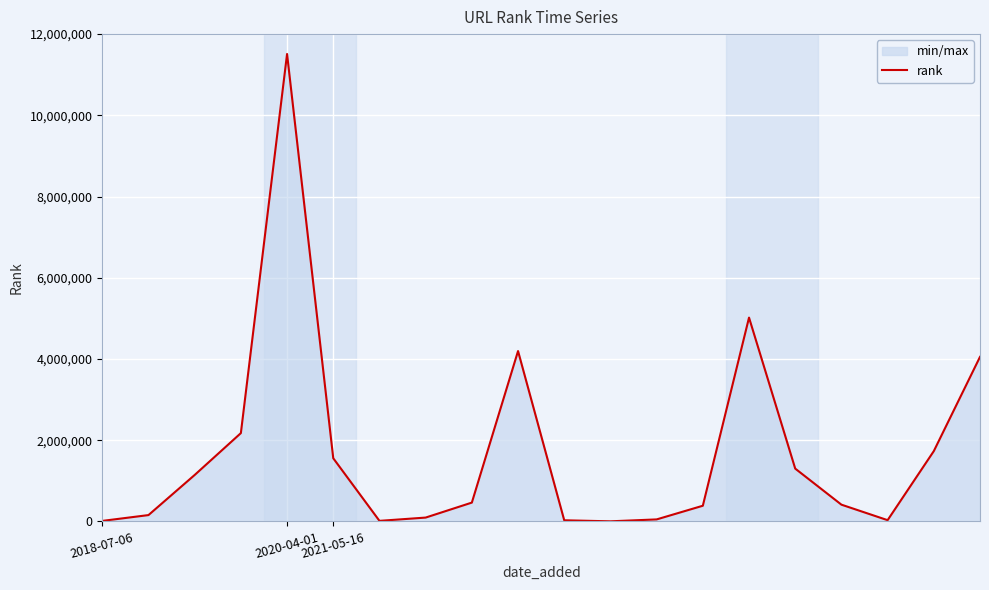

Rank the categories by value from highest to lowest.

4, 14, 9, 19, 3, 18, 5, 15, 2021-05-16, 8, 16, 13, 2020-04-01, 7, 12, 17, 10, 6, 2018-07-06, 11